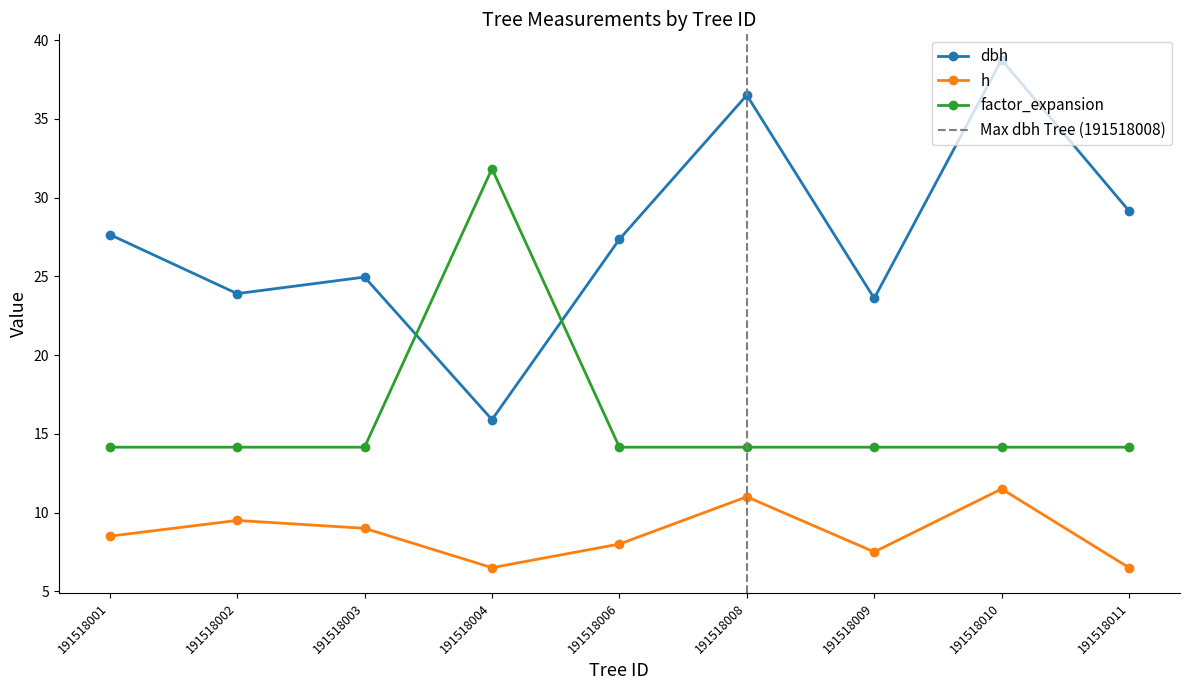

What is the total value across all series at 191518010?

64.4